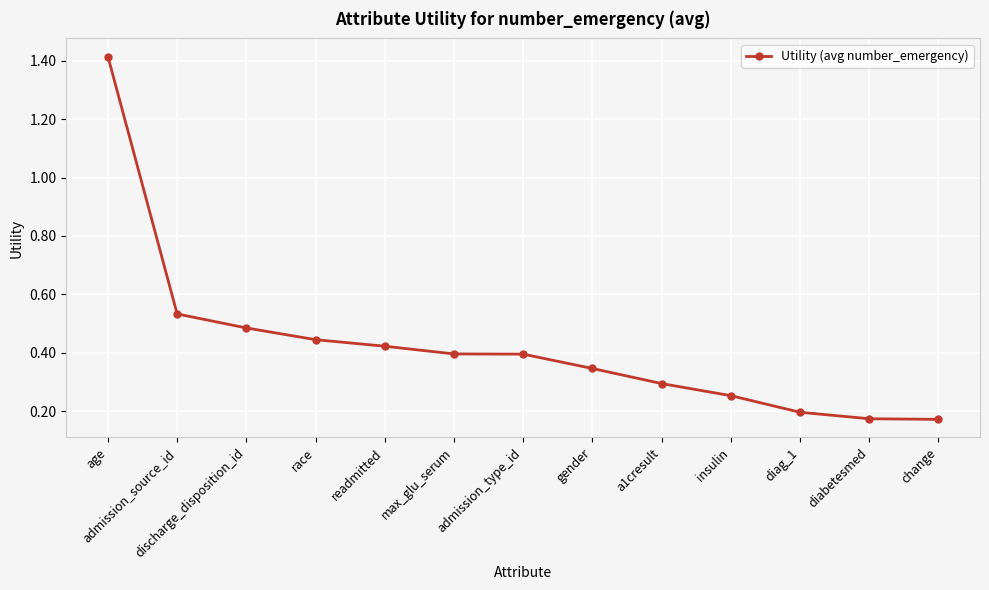

What is the label of the 7th point from the left?

admission_type_id